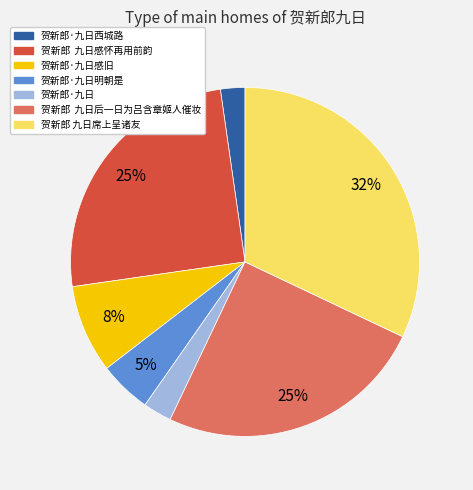

To the nearest percent, what portion does 贺新郎·九日 represent?

3%